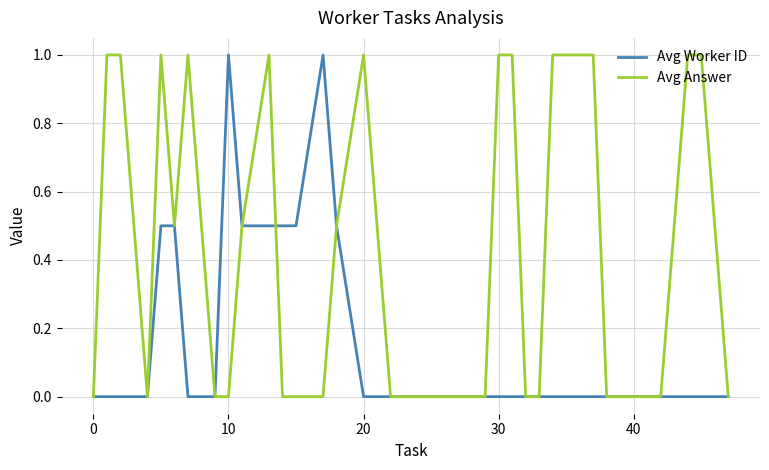

Which series has the largest total across all categories?

Avg Answer